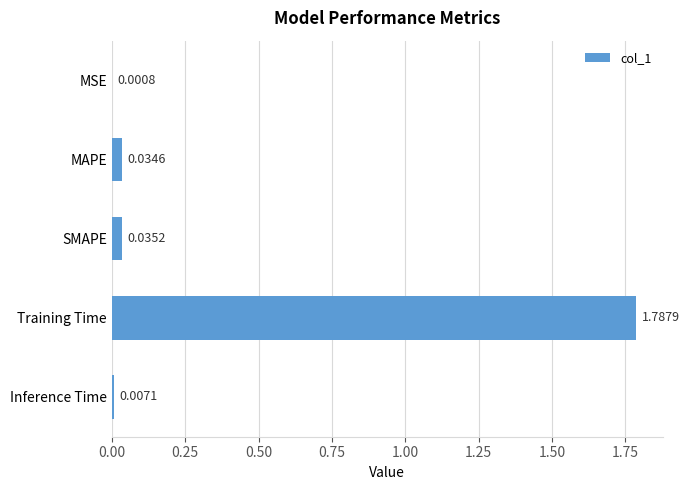

What is the change in value from Training Time to Inference Time?

-1.8